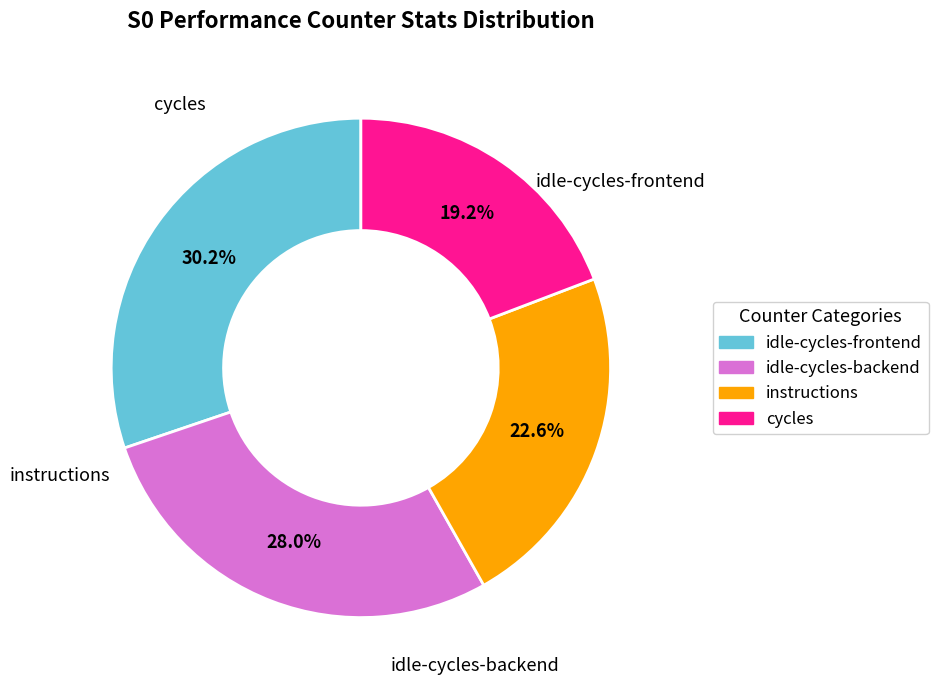

Which category has the biggest portion of the pie?

idle-cycles-frontend